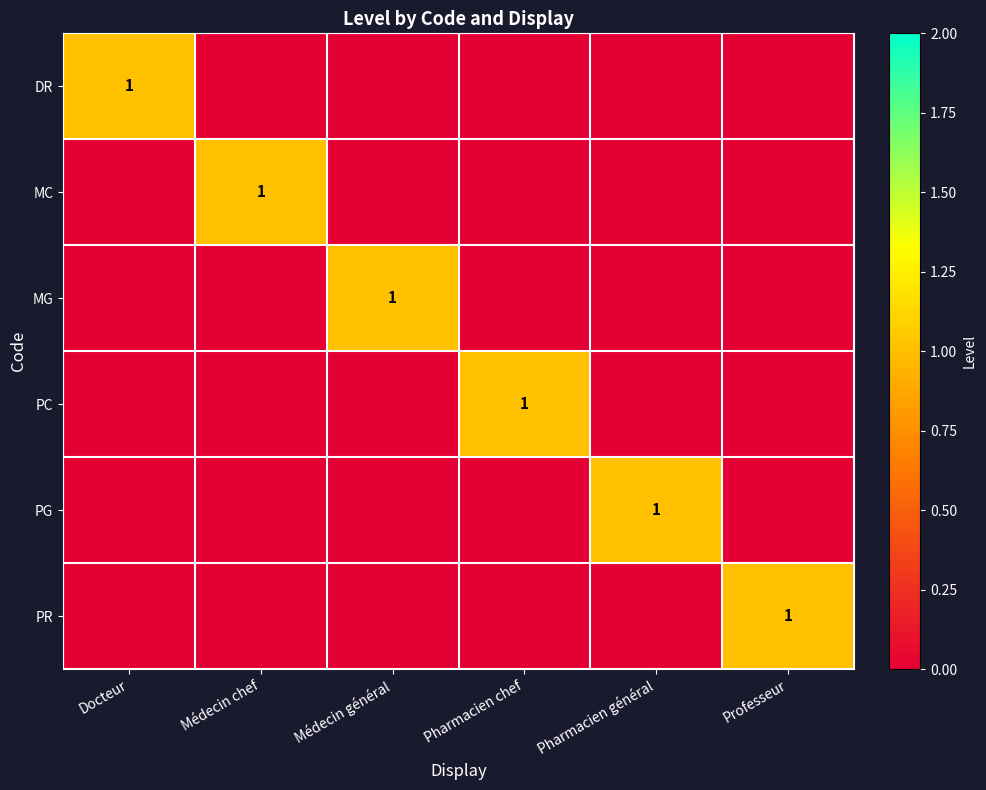

Which has a higher value, Docteur or Médecin chef?

Docteur